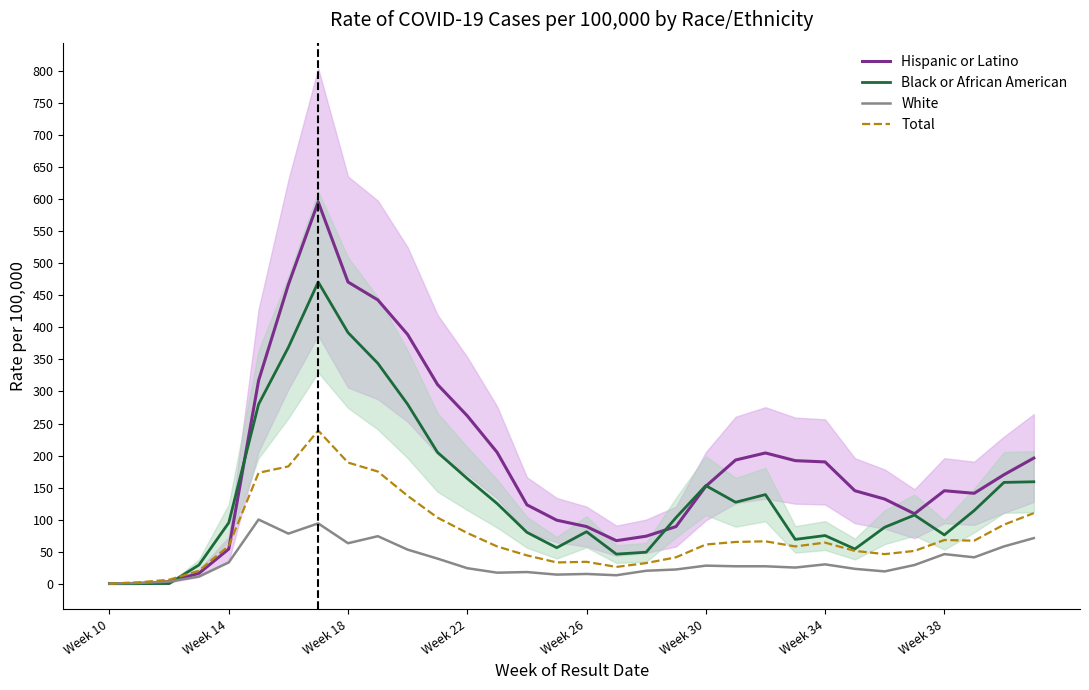

What is the maximum value for Total?

239